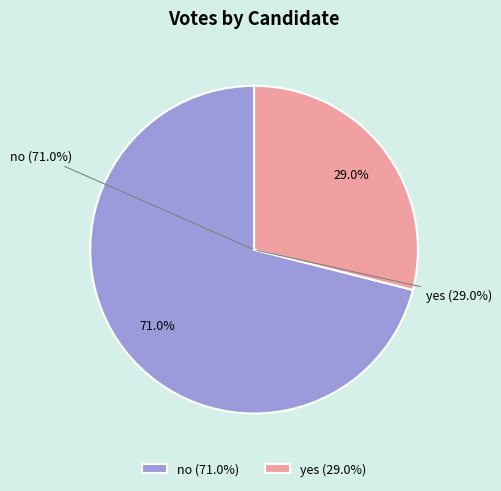

To the nearest percent, what is the difference between the no and yes slice percentages?

42%